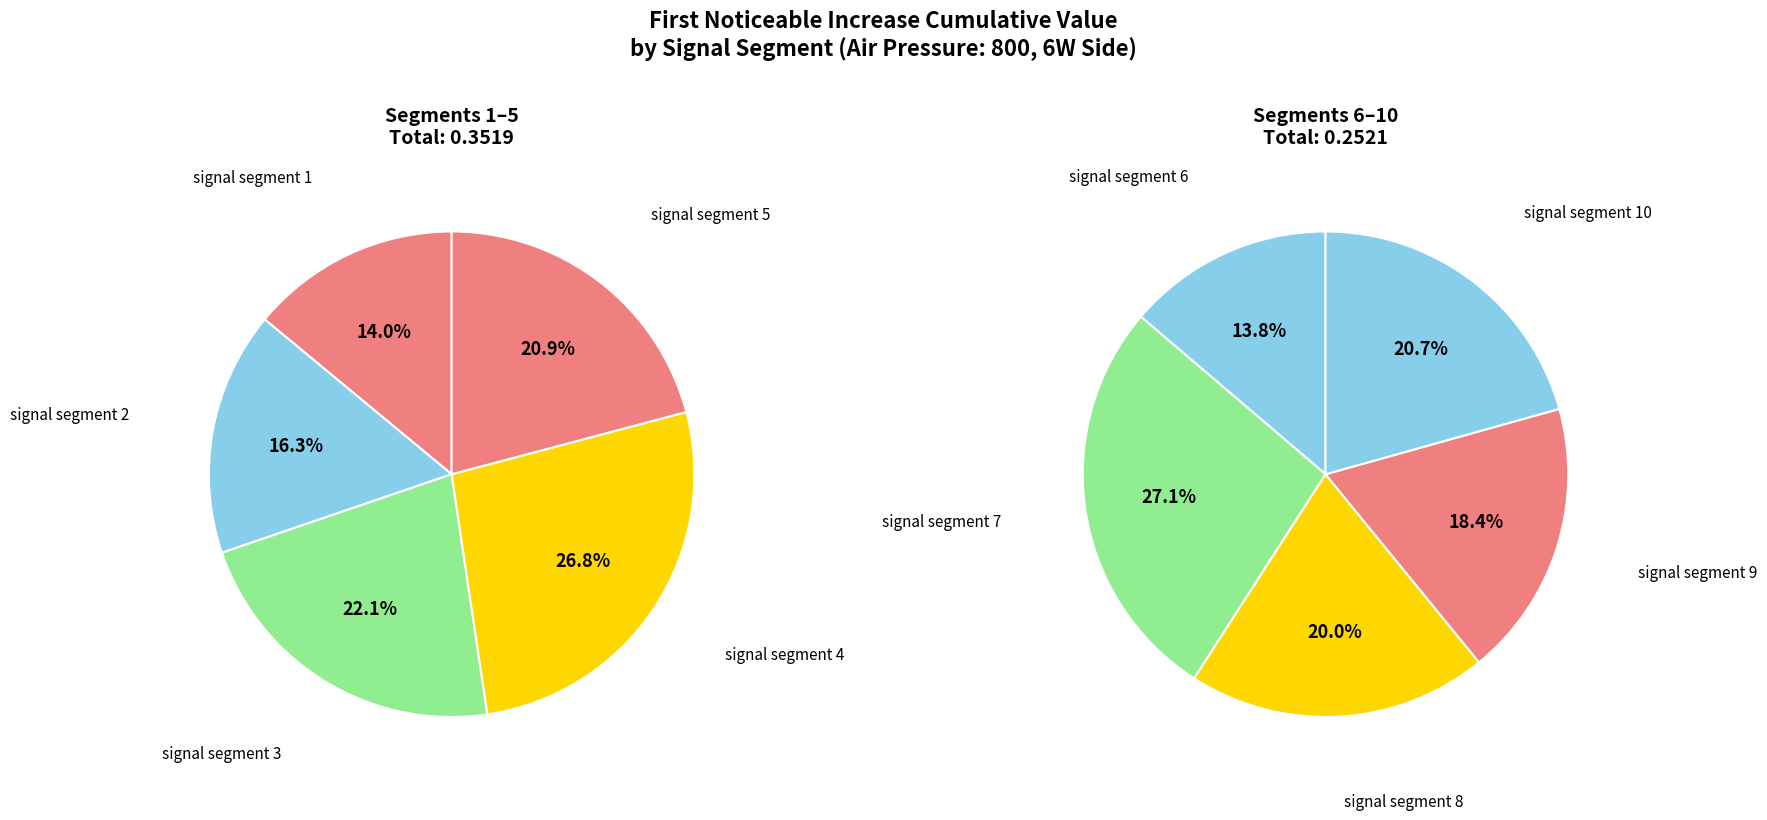

How many slices are in this pie chart?

10